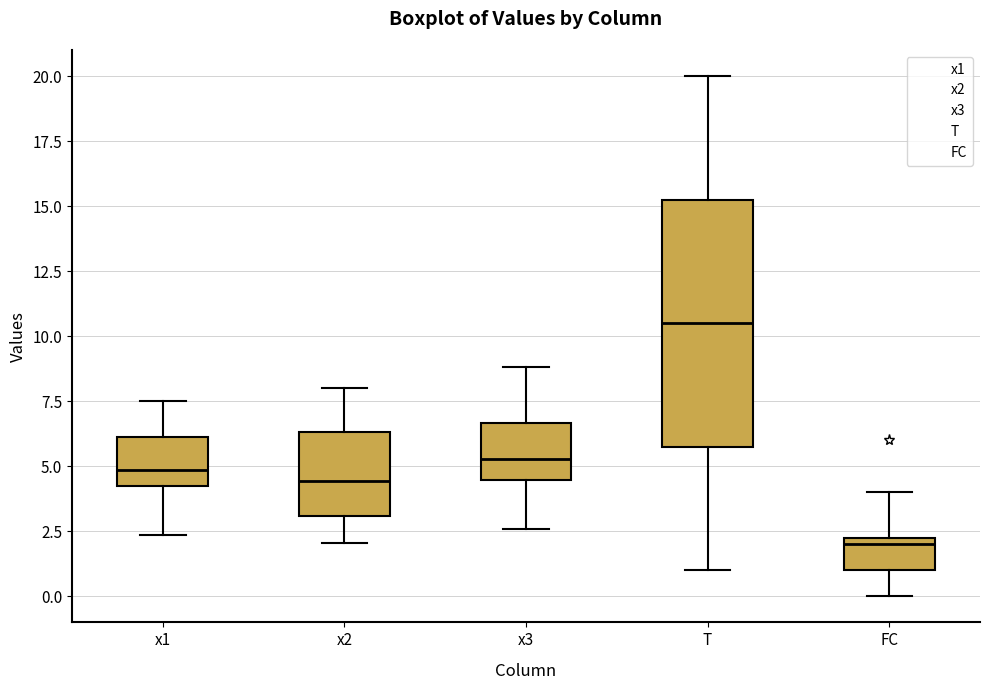

Where does the upper whisker of the box for FC end on the y-axis? The values are not printed on the chart, so give them approximately, as read against the axis.

4.0